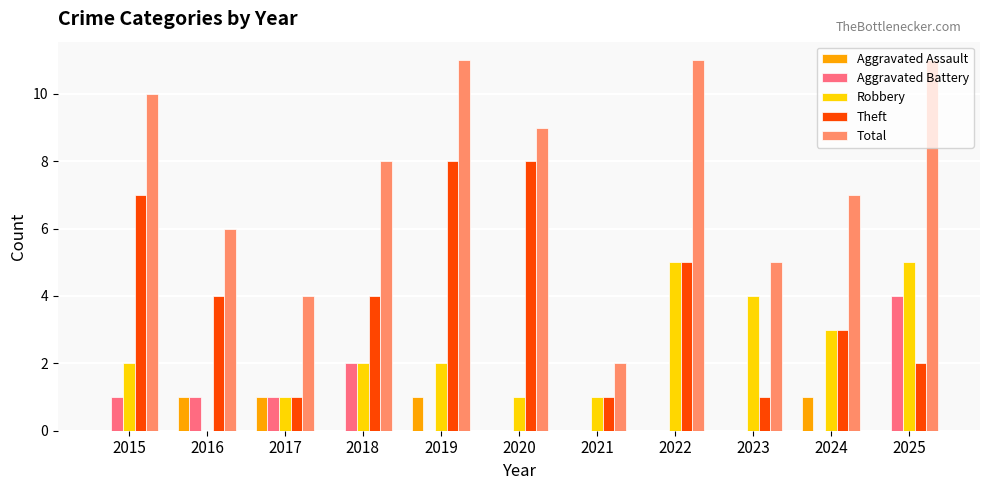

Reading left to right, extract all data points from this chart.

Aggravated Assault: 0	1	1	0	1	0	0	0	0	1	0
Aggravated Battery: 1	1	1	2	0	0	0	0	0	0	4
Robbery: 2	0	1	2	2	1	1	5	4	3	5
Theft: 7	4	1	4	8	8	1	5	1	3	2
Total: 10	6	4	8	11	9	2	11	5	7	11